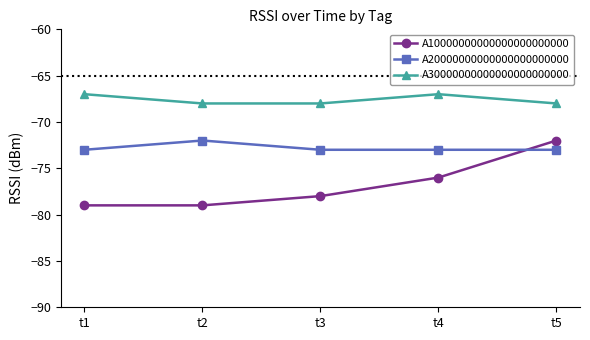

True or false: A20000000000000000000000 has more than 0 points higher than both neighbors.

True